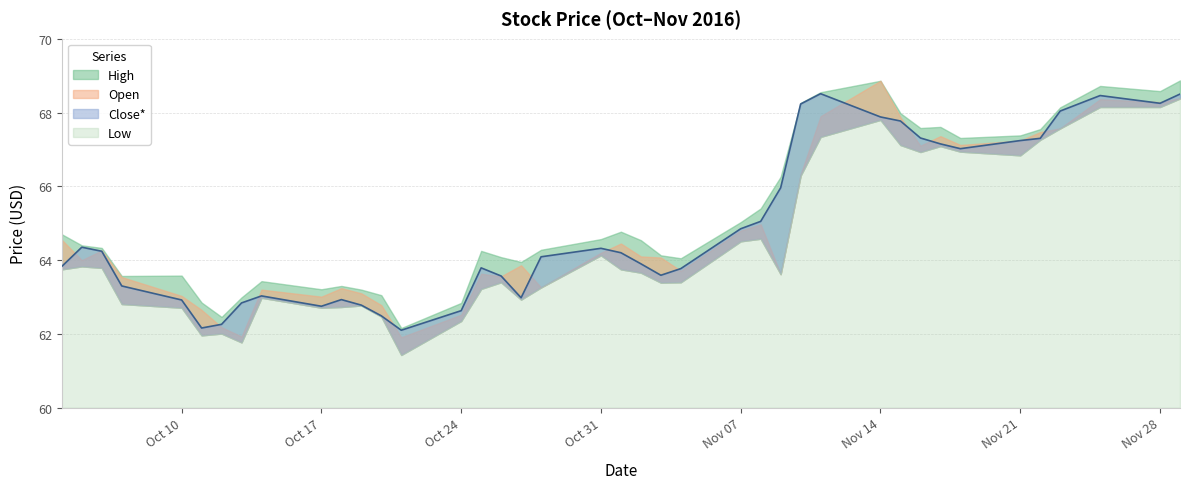

Which series has the largest total across all categories?

High